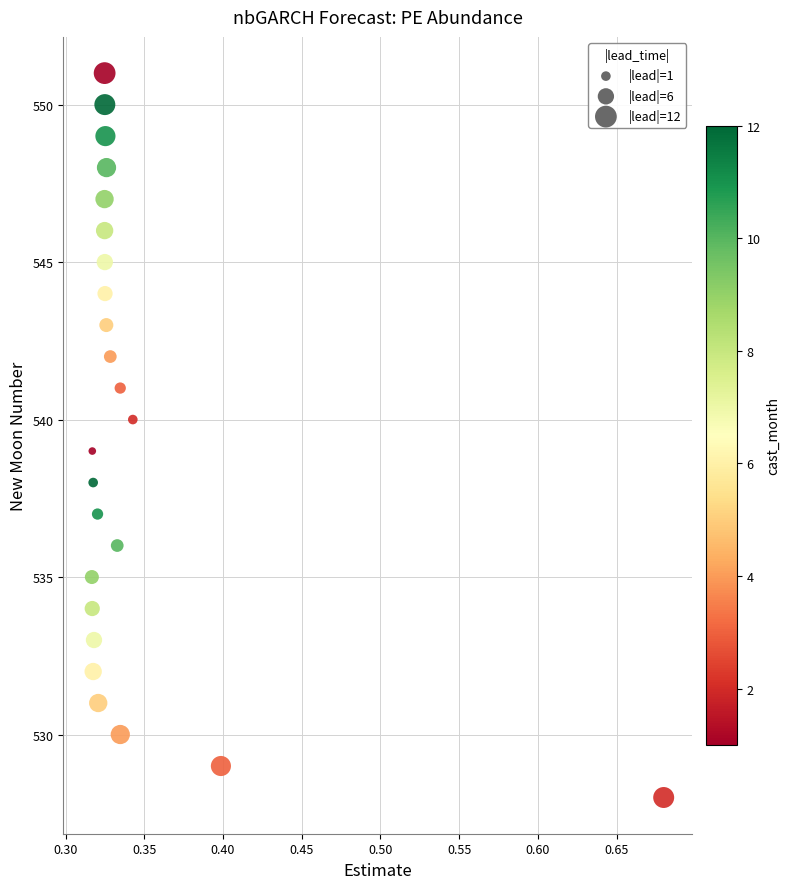

What is the range of Y values (max minus min)?

23